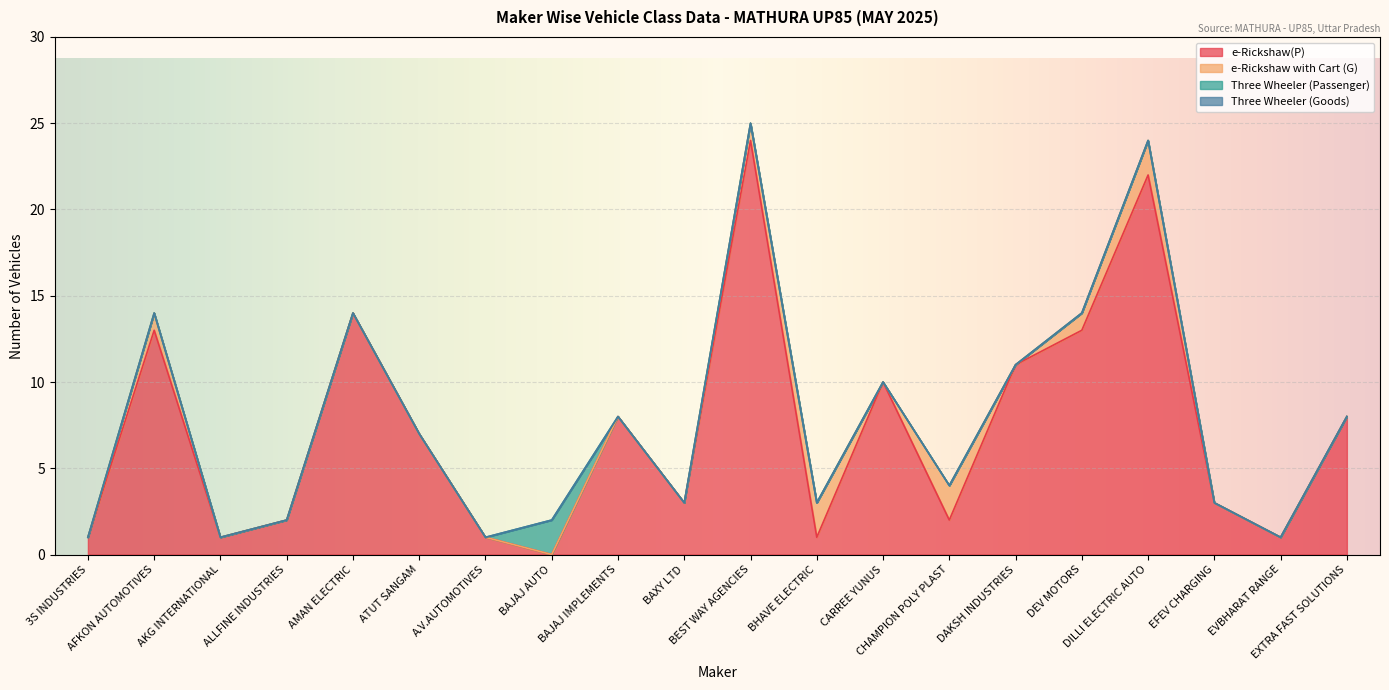

The e-Rickshaw(P) series shows 24 at BEST WAY AGENCIES. True or false?

True